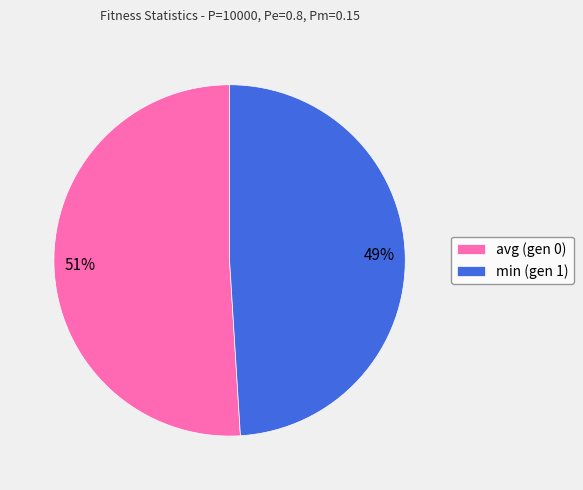

Do avg (gen 0) and min (gen 1) together represent more than half of the pie?

Yes